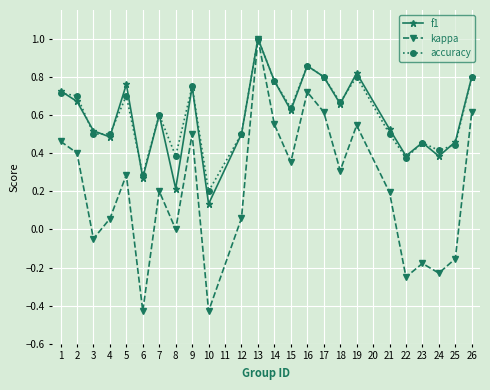

The value of f1 at 16 is 0.3. True or false?

False